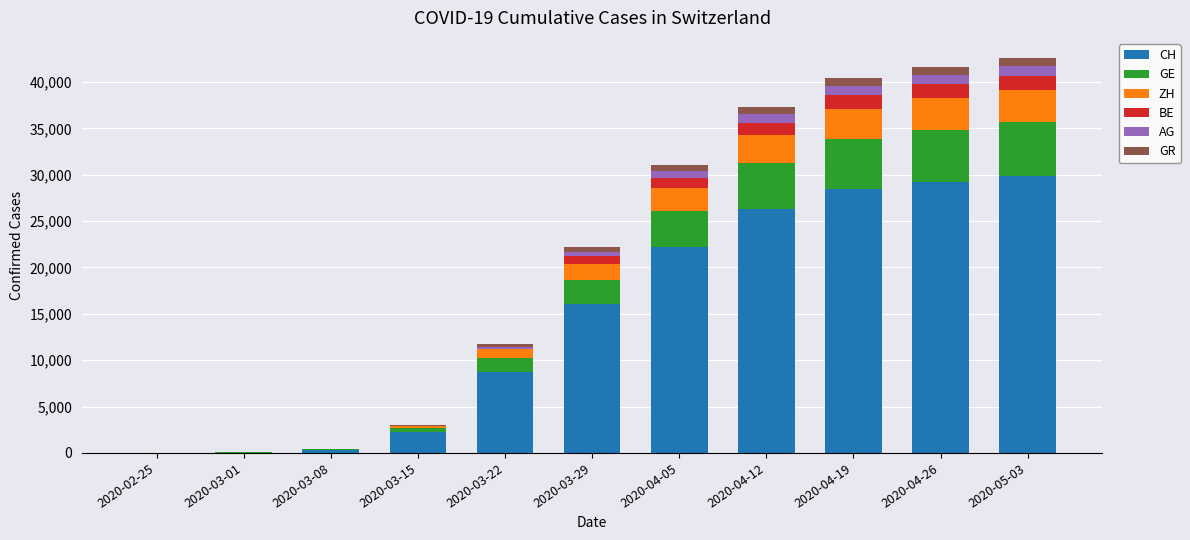

The value of CH at 2020-04-19 is 37832. True or false?

False